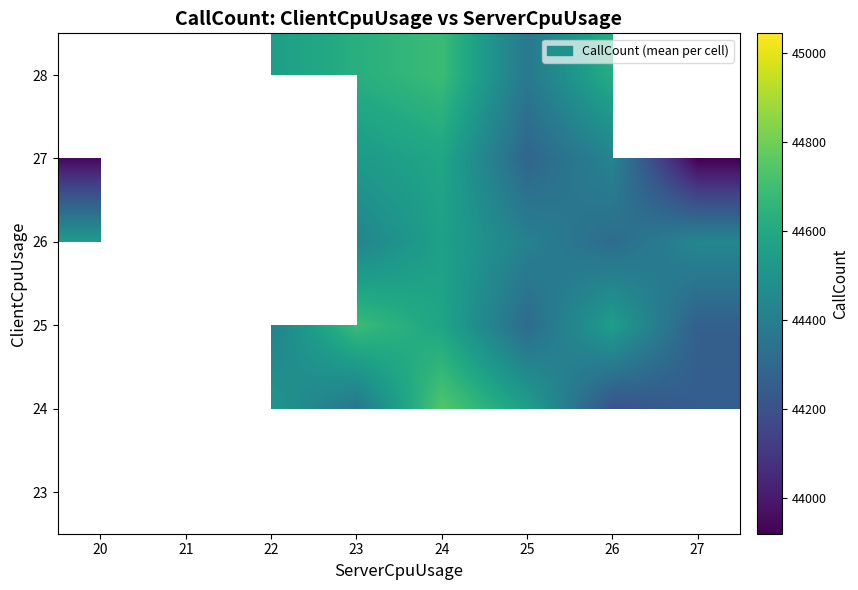

The value of 25 at 24 is 44579.5. True or false?

True